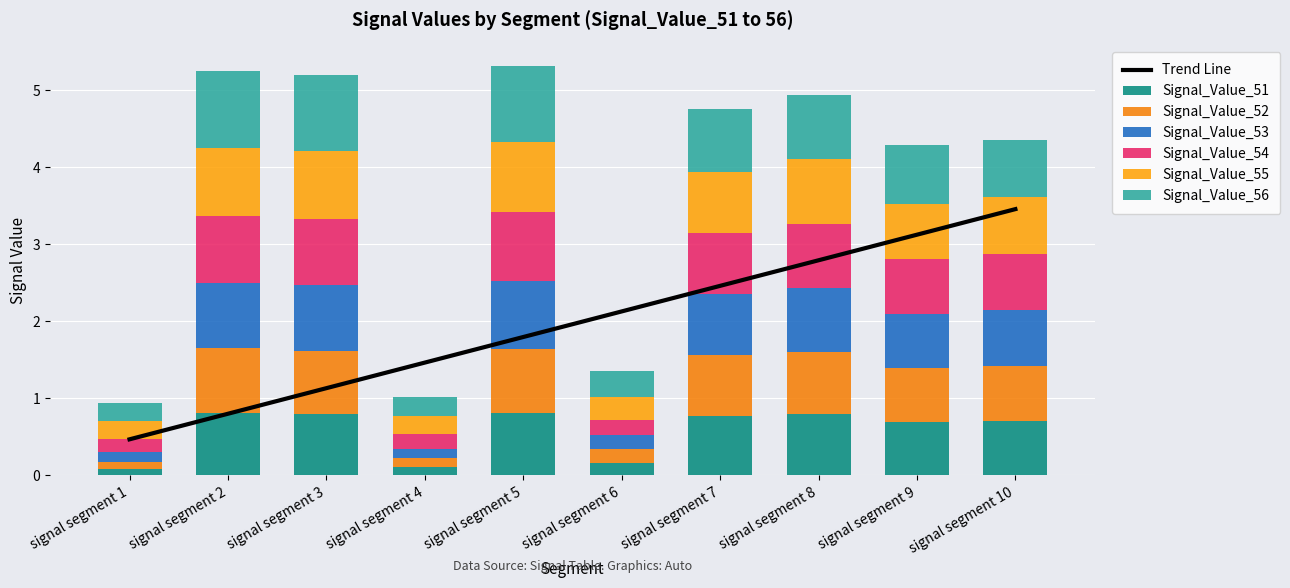

What are all the series names shown in the legend?

Signal_Value_51, Signal_Value_52, Signal_Value_53, Signal_Value_54, Signal_Value_55, Signal_Value_56